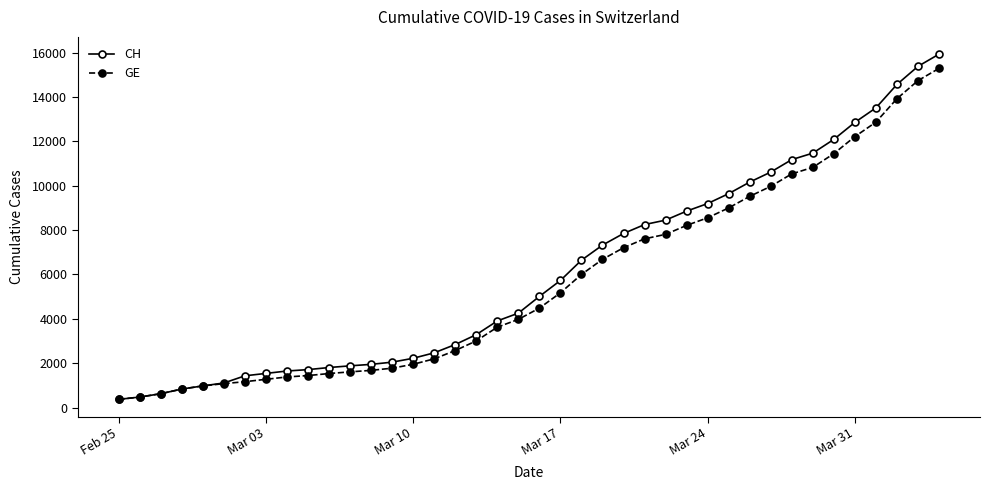

What is the maximum value shown in the chart?

15926